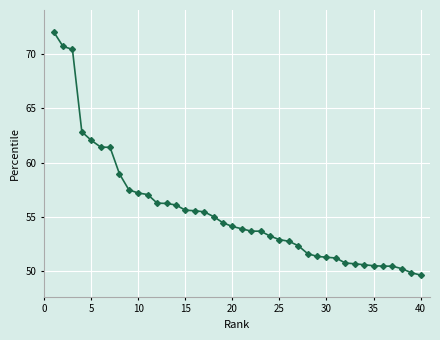

What is the difference between the second highest and minimum values?

21.0